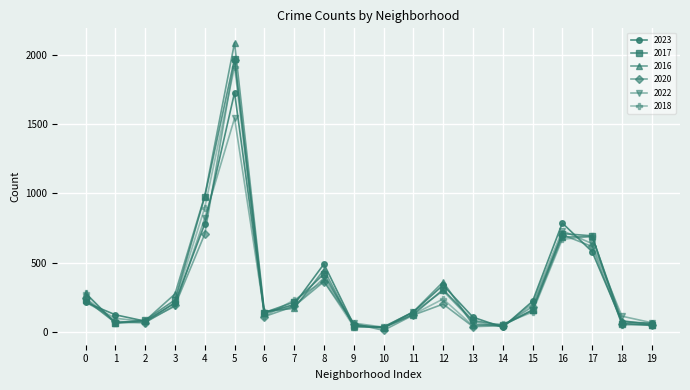

Where is 2017 nearest to the value 1002?

4